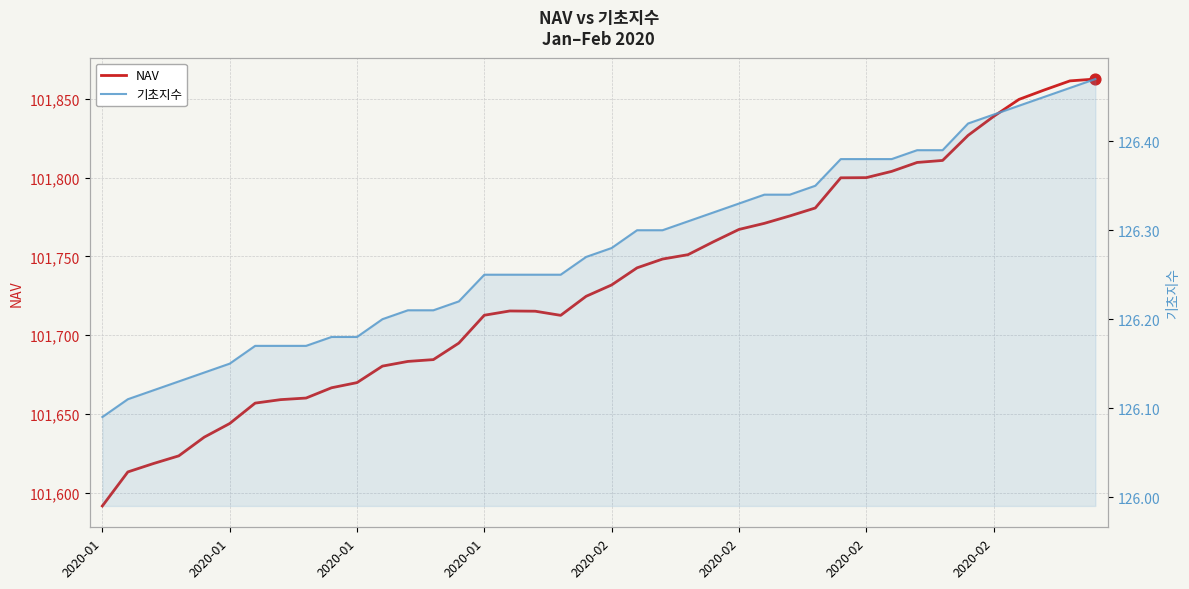

Which series has the widest spread of Y values?

NAV